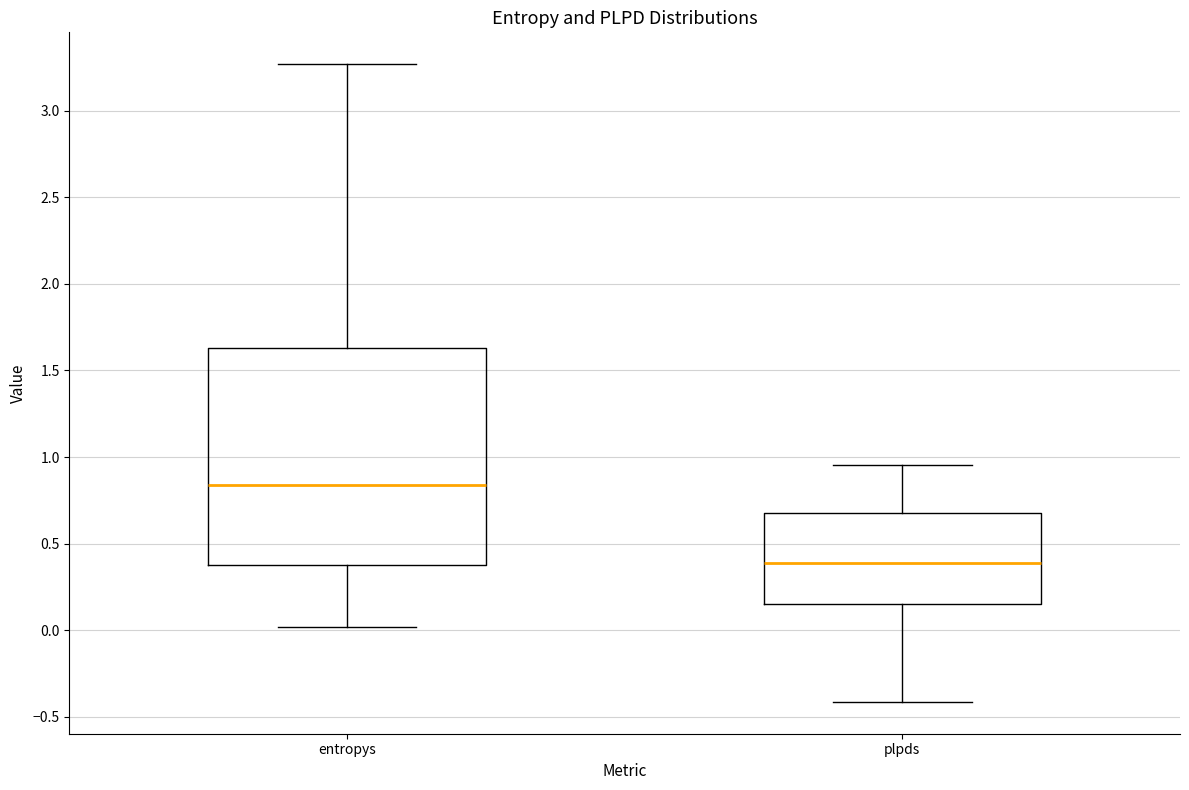

Which box is the tallest, from its lower edge to its upper edge?

entropys